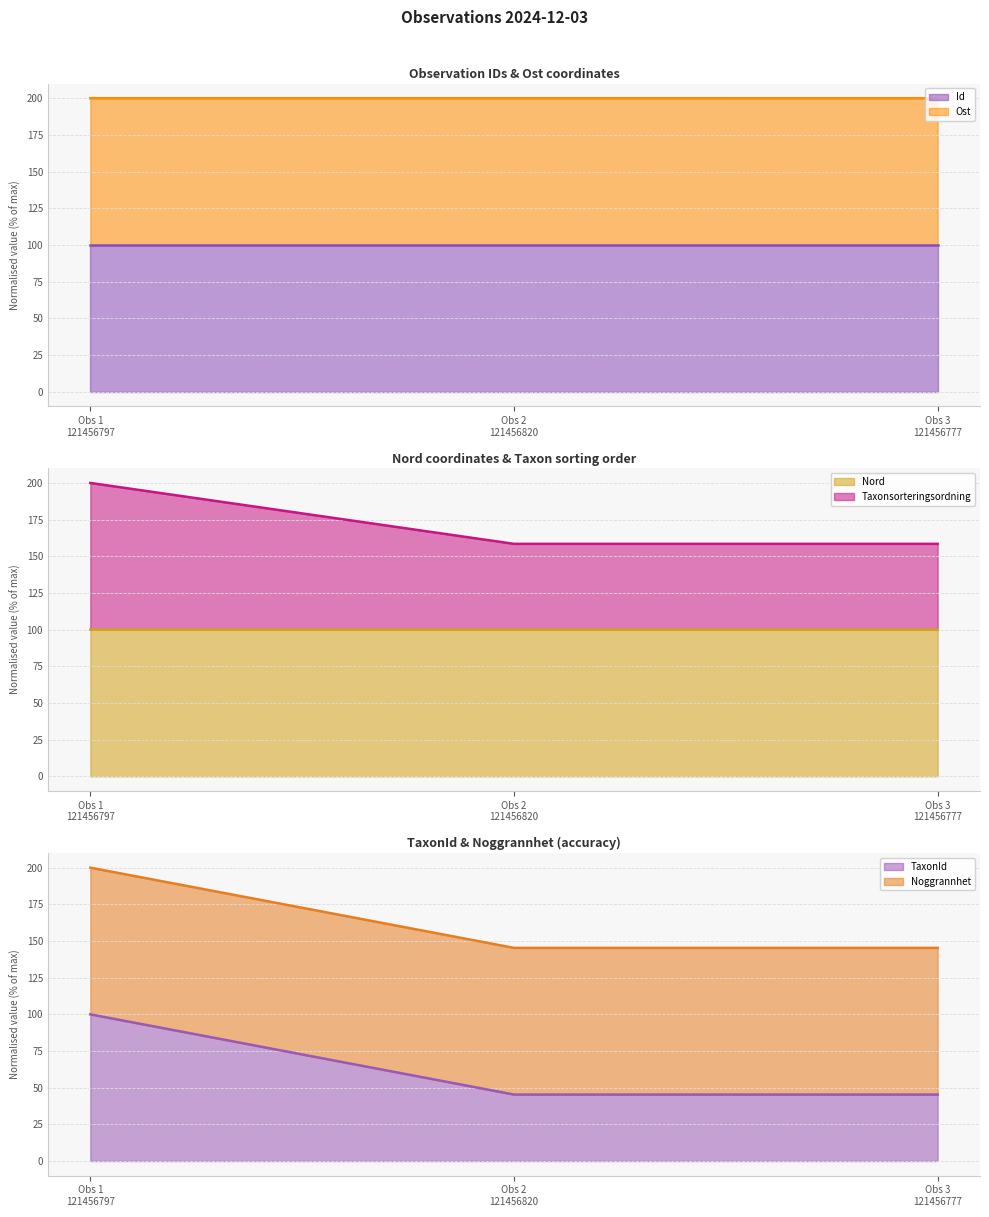

Which has a higher value, Obs 1
121456797 or Obs 3
121456777?

Obs 1
121456797